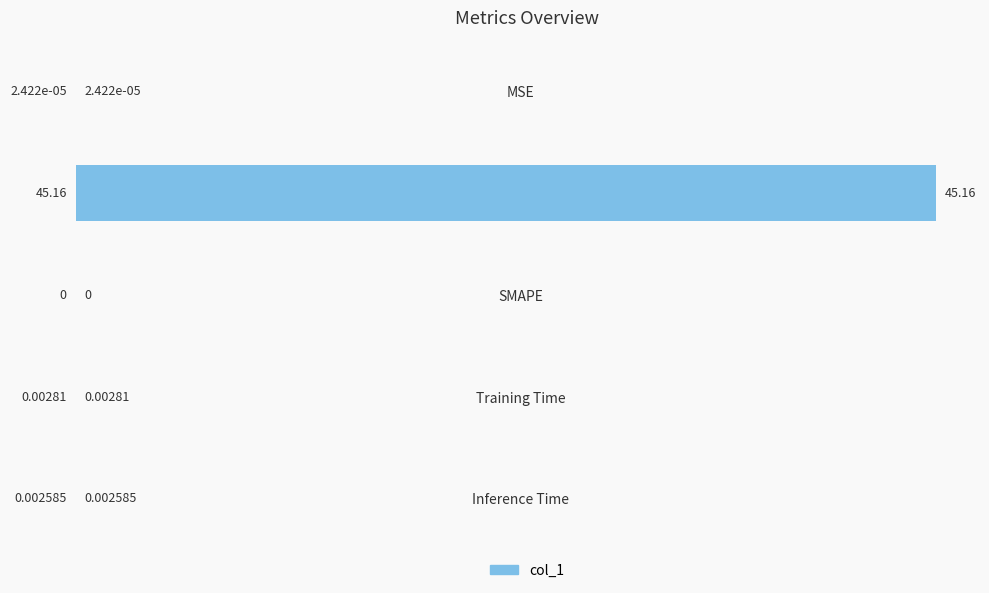

Which label corresponds to the largest value in the chart?

MAPE